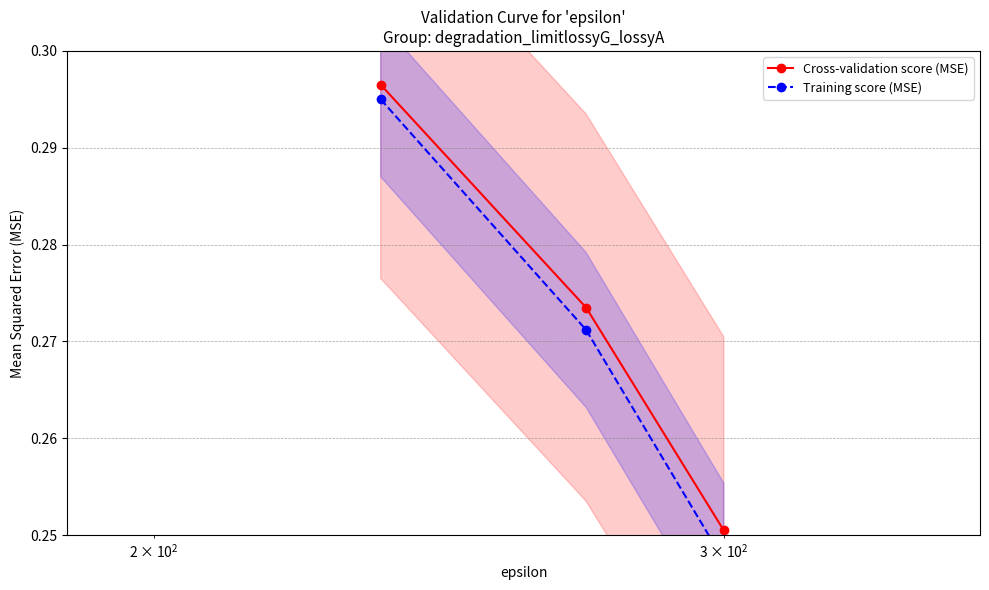

Count the number of categories in the chart.

3